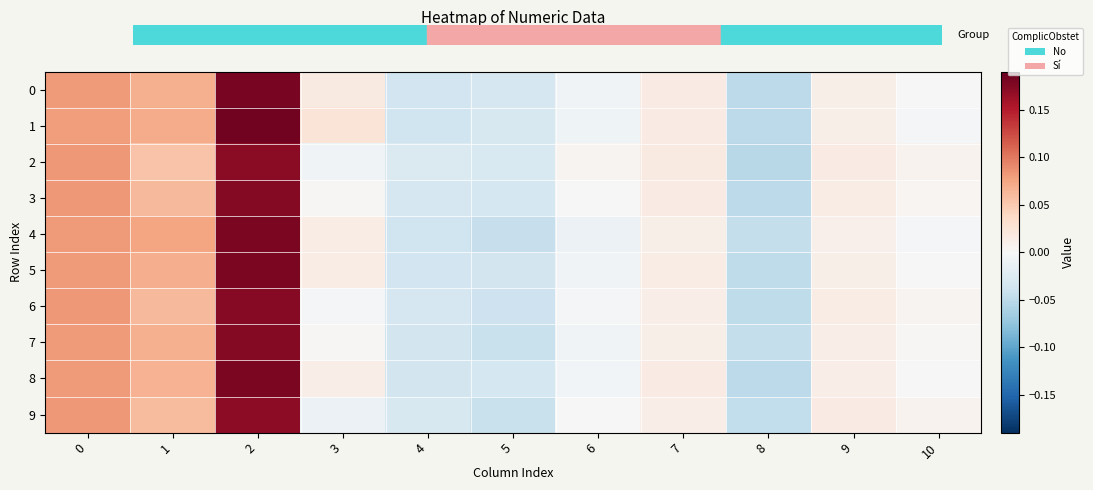

Which series has the largest total across all categories?

1